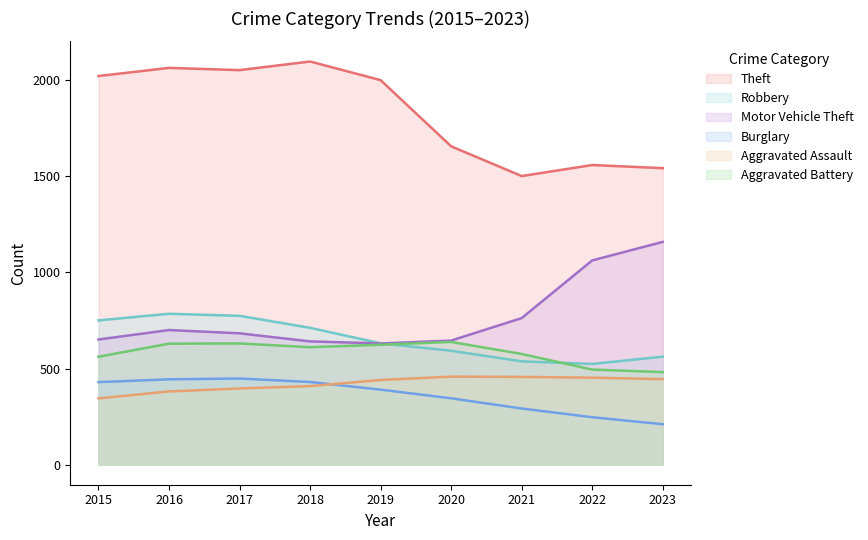

How many values in the Aggravated Battery series are below 600?

4